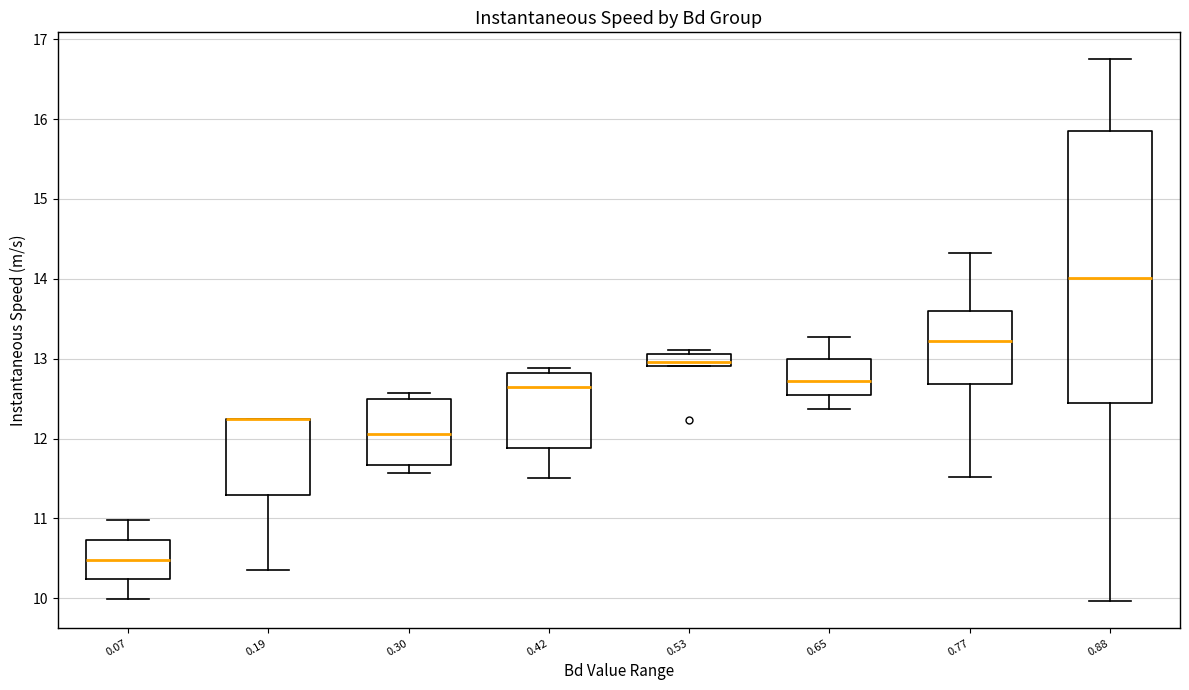

Which box is the tallest, from its lower edge to its upper edge?

0.88